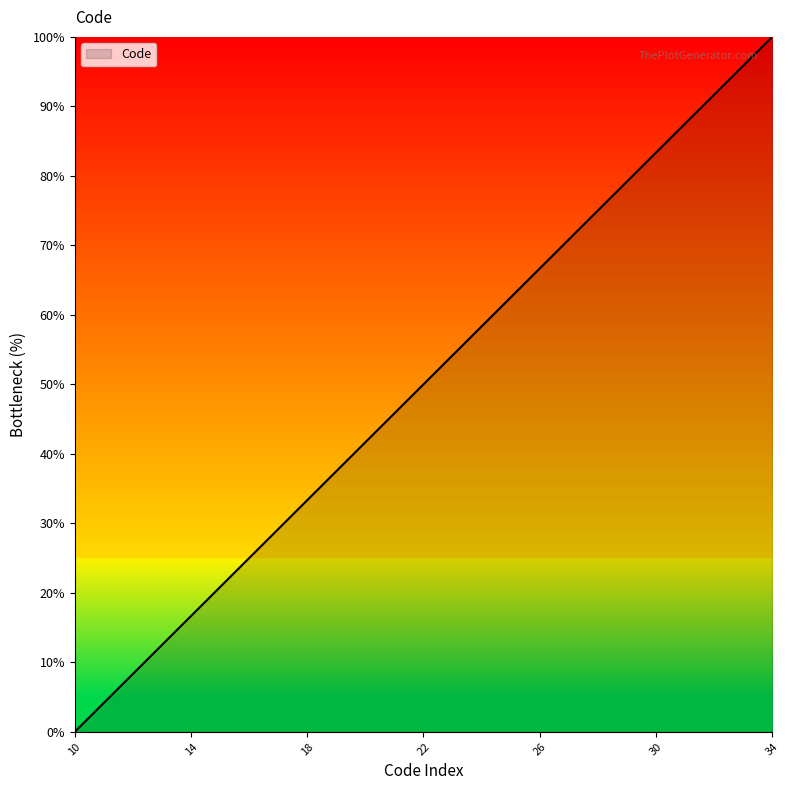

What is the maximum value shown in the chart?

100.0